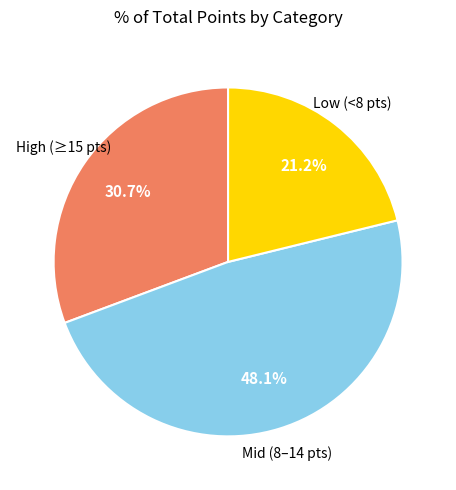

Is there any slice that represents more than half of the pie?

No